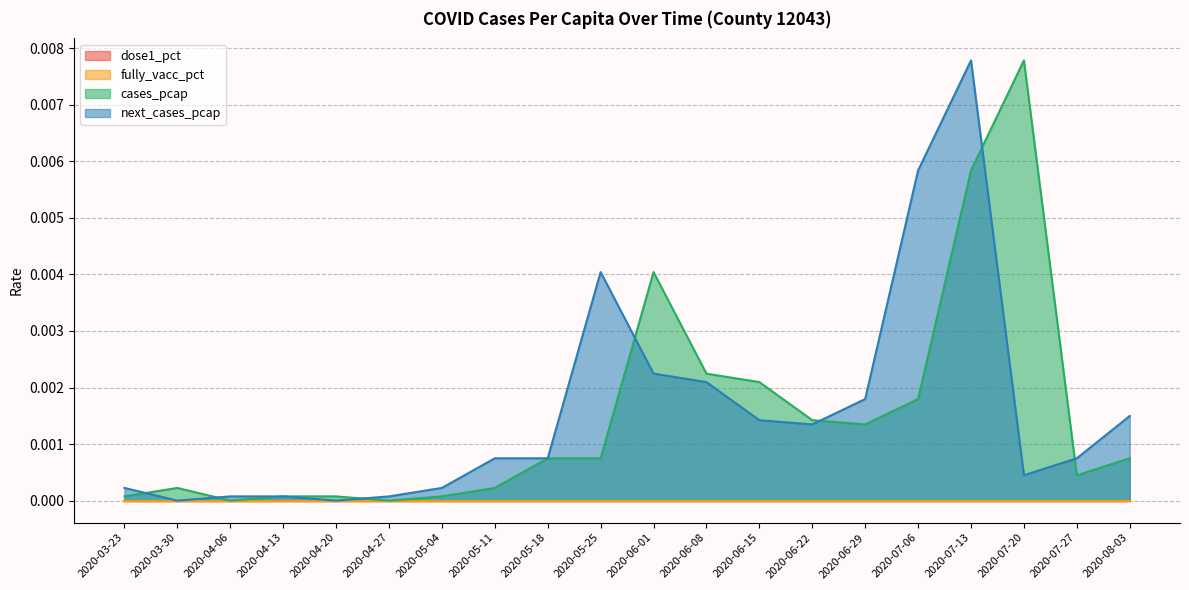

Is it true that cases_pcap equals 0.0 at 2020-05-18?

False